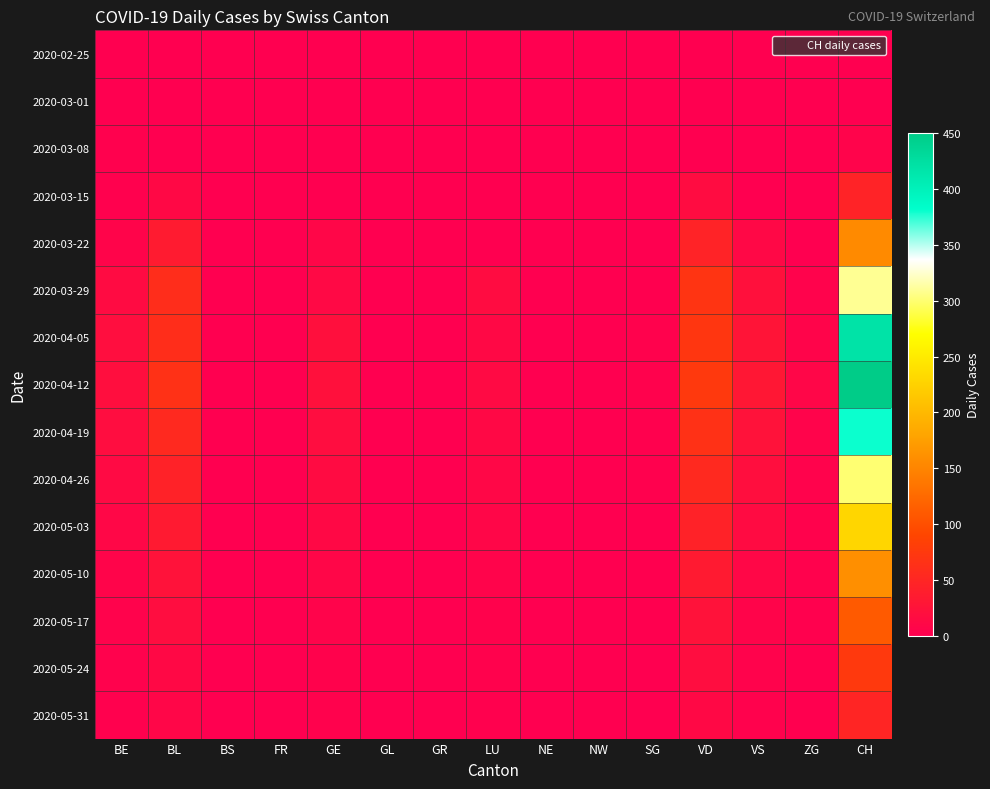

Which has a higher value, SG or GR?

SG